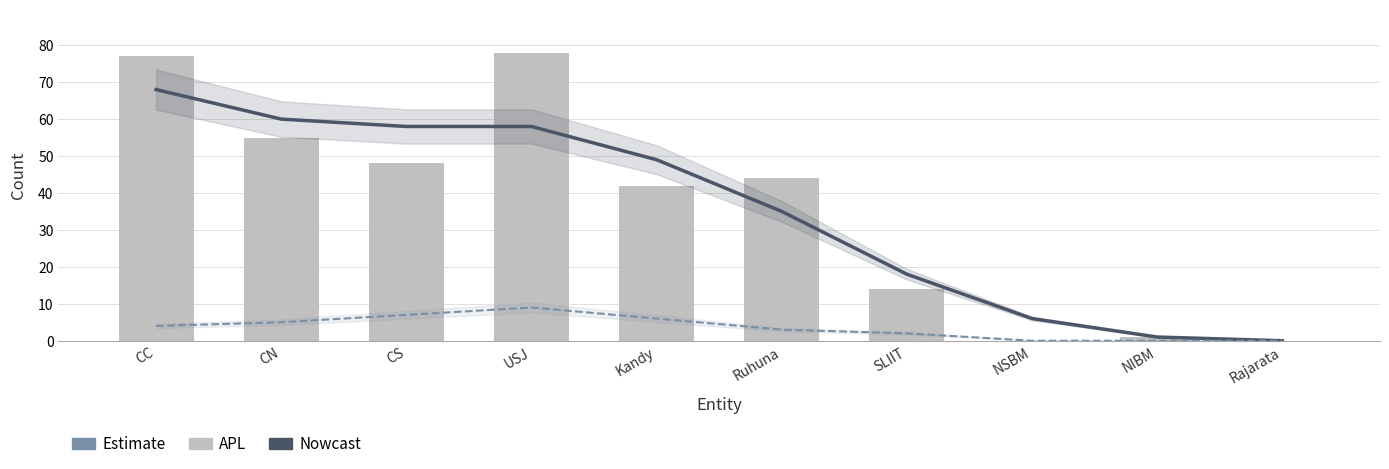

Which has a higher value, NSBM or USJ?

USJ